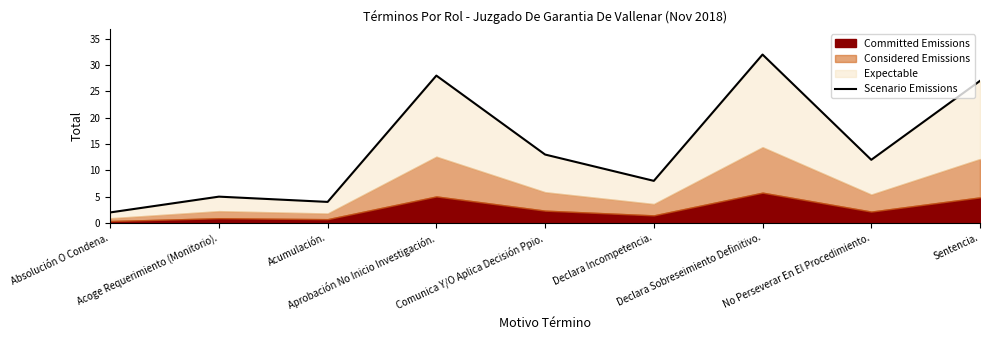

How many data points does each series have?

9